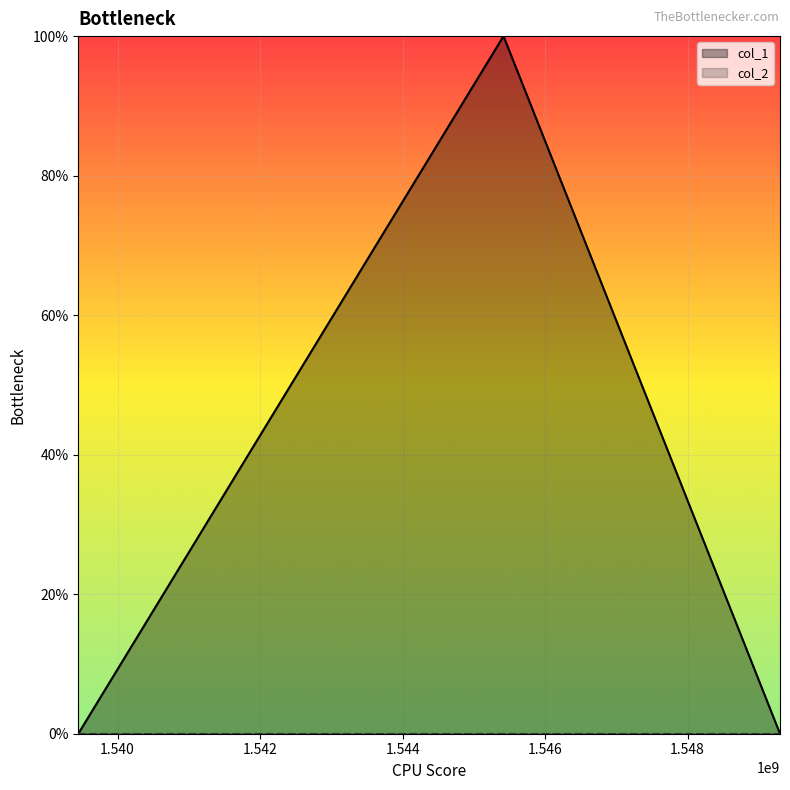

Between 1549297689 and 1539448336, which is larger?

1549297689